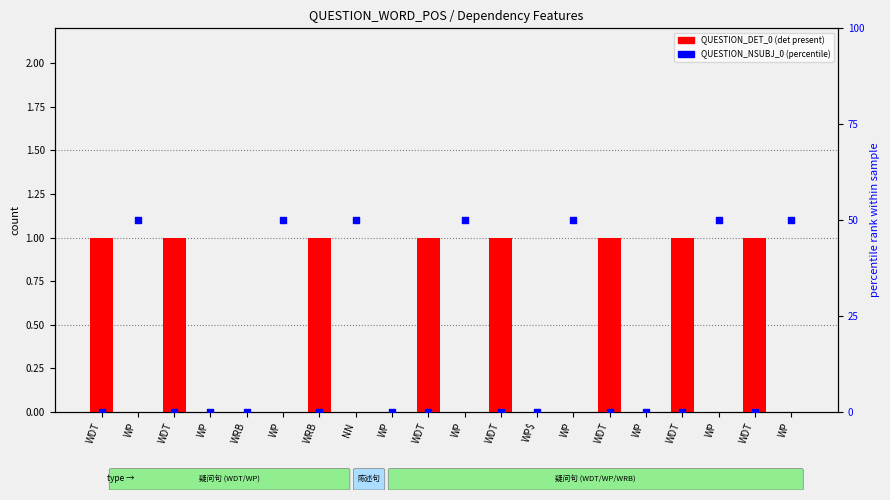

Which series has the largest total across all categories?

QUESTION_NSUBJ_0